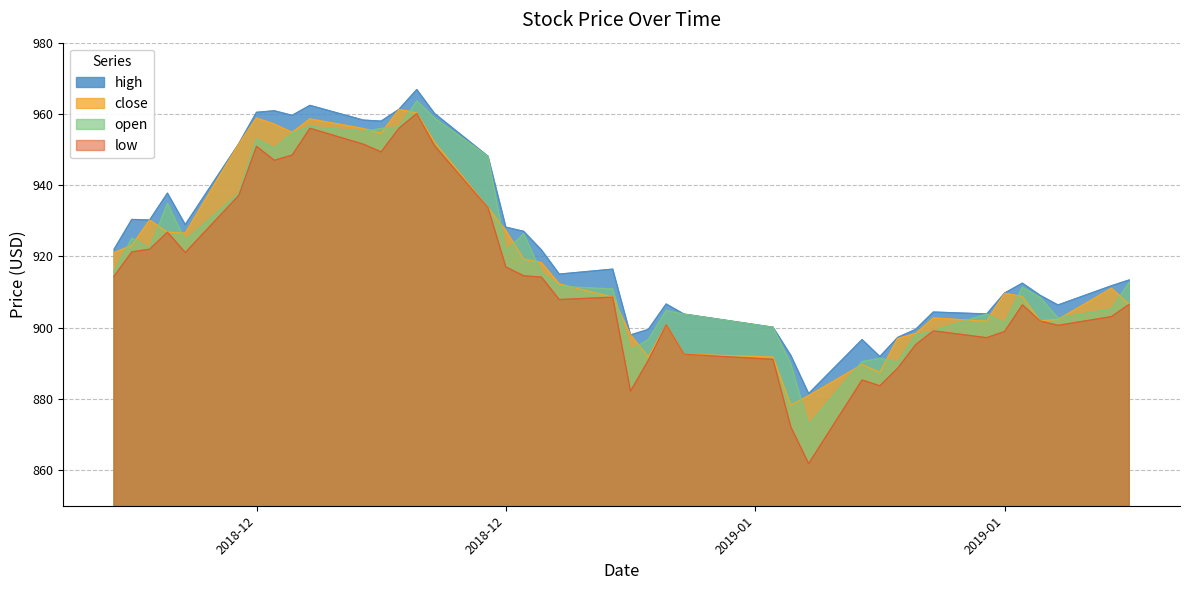

What is the maximum value for open?

963.6